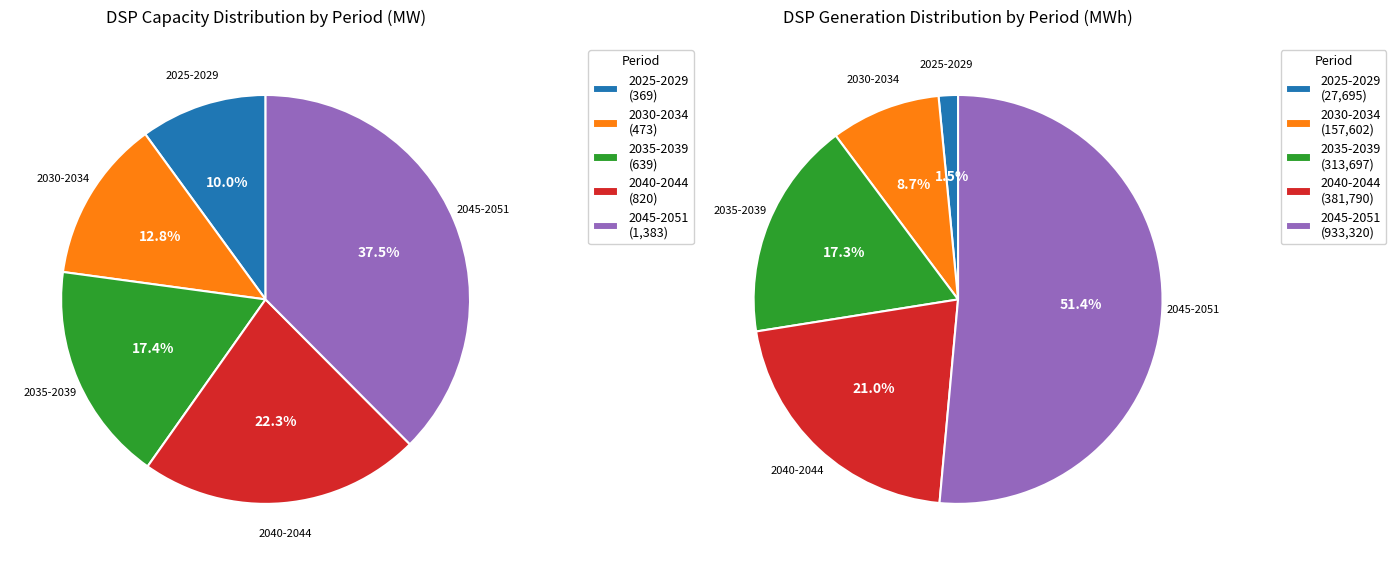

Which series has the widest spread of values?

DSP Generation (MWh)